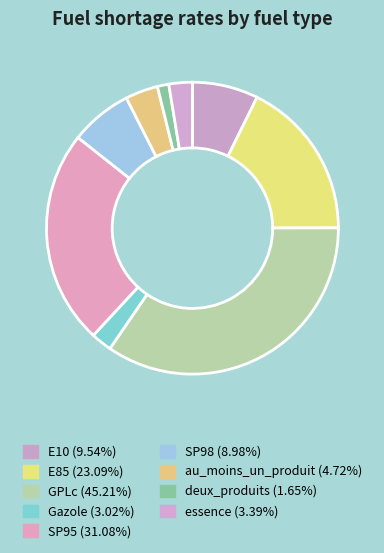

What is the total percentage of Gazole and E10?

9.6%